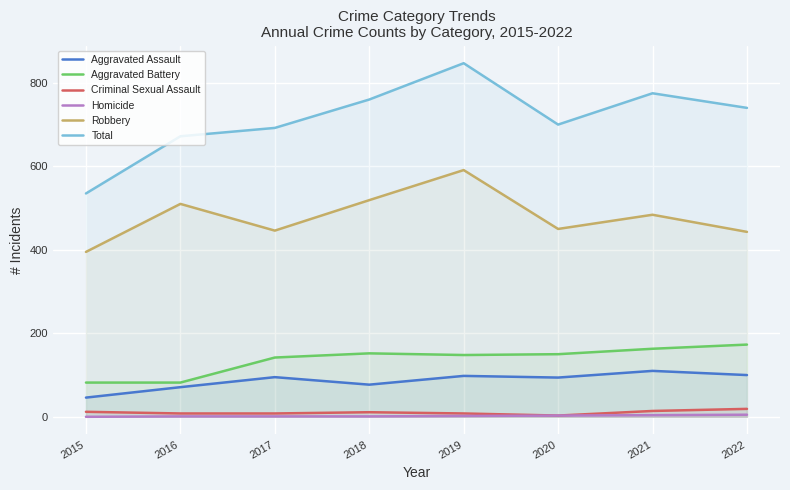

What is the value of the Aggravated Battery point at the 1st from the left?

82